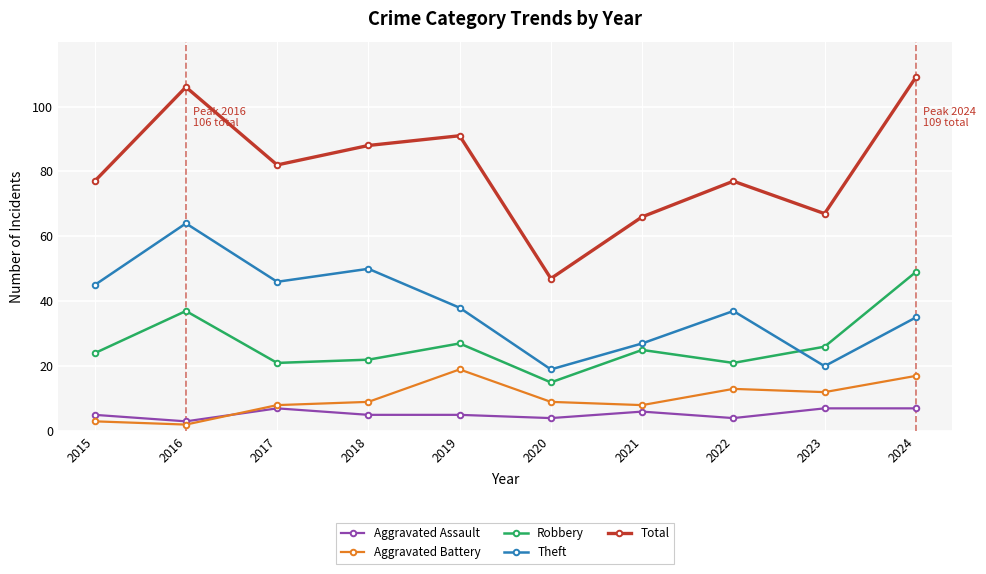

What are all the series names shown in the legend?

Aggravated Assault, Aggravated Battery, Robbery, Theft, Total